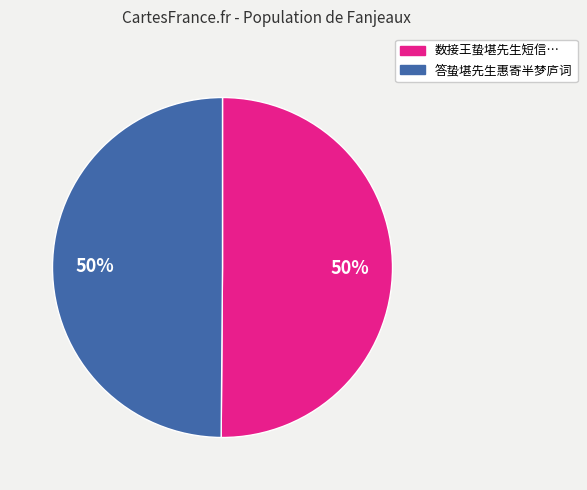

To the nearest percent, what is the average slice percentage?

50%